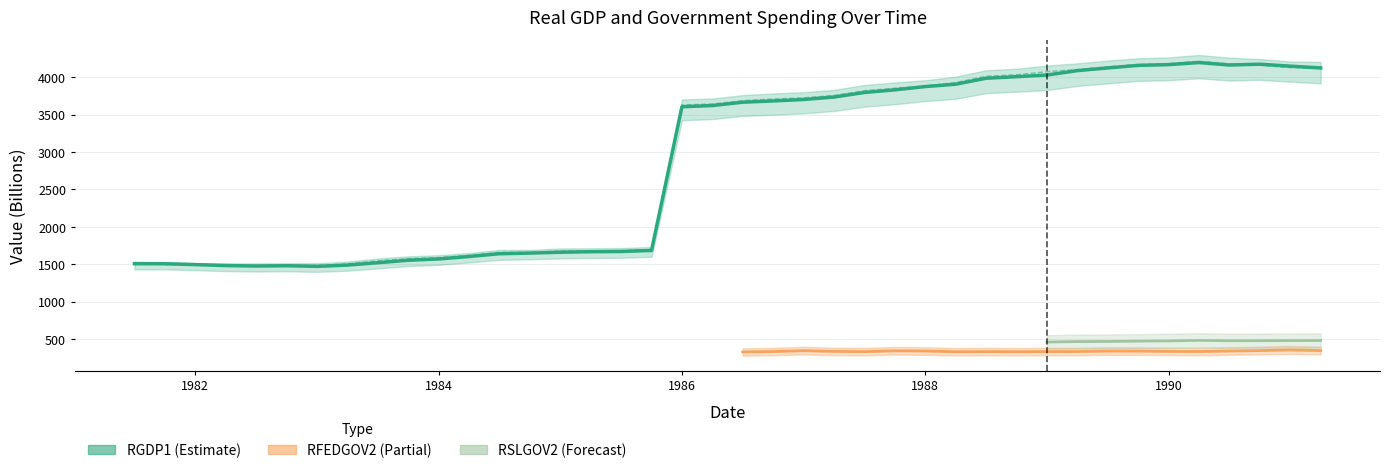

What is the sum of the RGDP2 values at 1983.75 and 1986.0?

5205.0